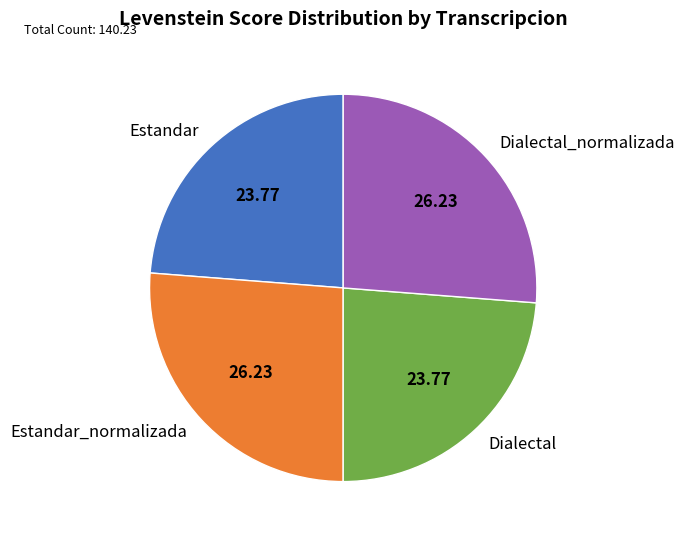

How many segments does this pie chart have?

4